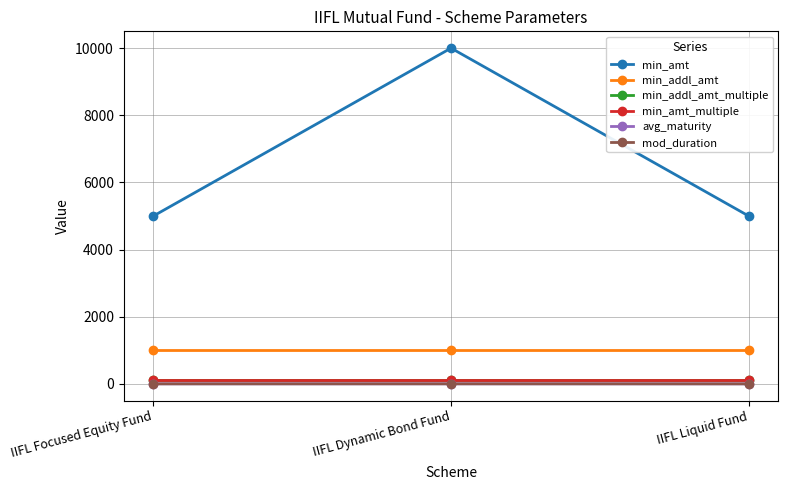

The min_addl_amt series shows 1000.0 at IIFL Focused Equity Fund. True or false?

True